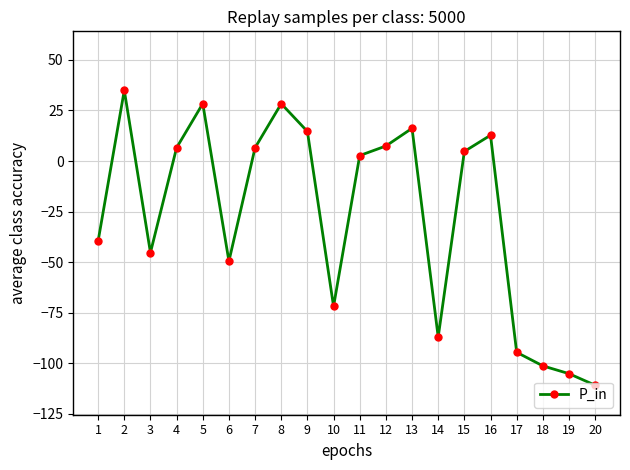

Is this an area chart (filled region under the line)?

No